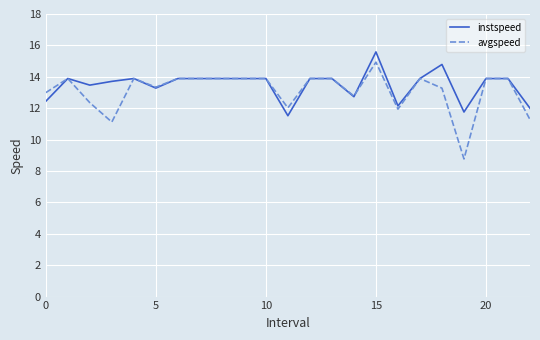

Reading left to right, extract all data points from this chart.

instspeed: 12.4	13.9	13.5	13.7	13.9	13.3	13.9	13.9	13.9	13.9	13.9	11.5	13.9	13.9	12.7	15.6	12.1	13.9	14.8	11.8	13.9	13.9	12.0
avgspeed: 13.0	13.9	12.4	11.1	13.9	13.3	13.9	13.9	13.9	13.9	13.9	12.0	13.9	13.9	12.8	14.9	11.9	13.9	13.3	8.8	13.9	13.9	11.3